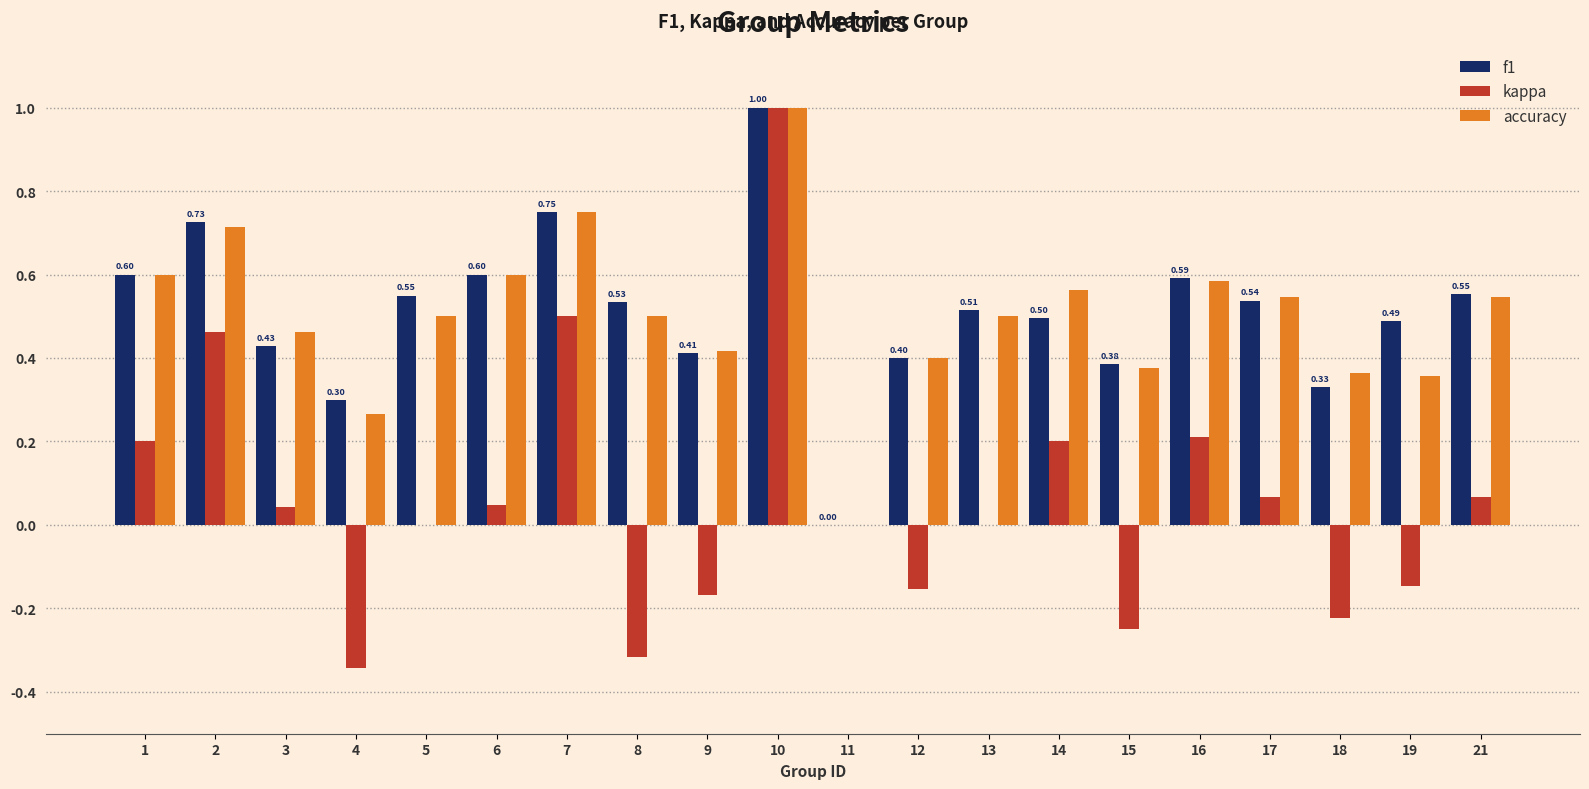

Which series changed the most between 9 and 11?

accuracy